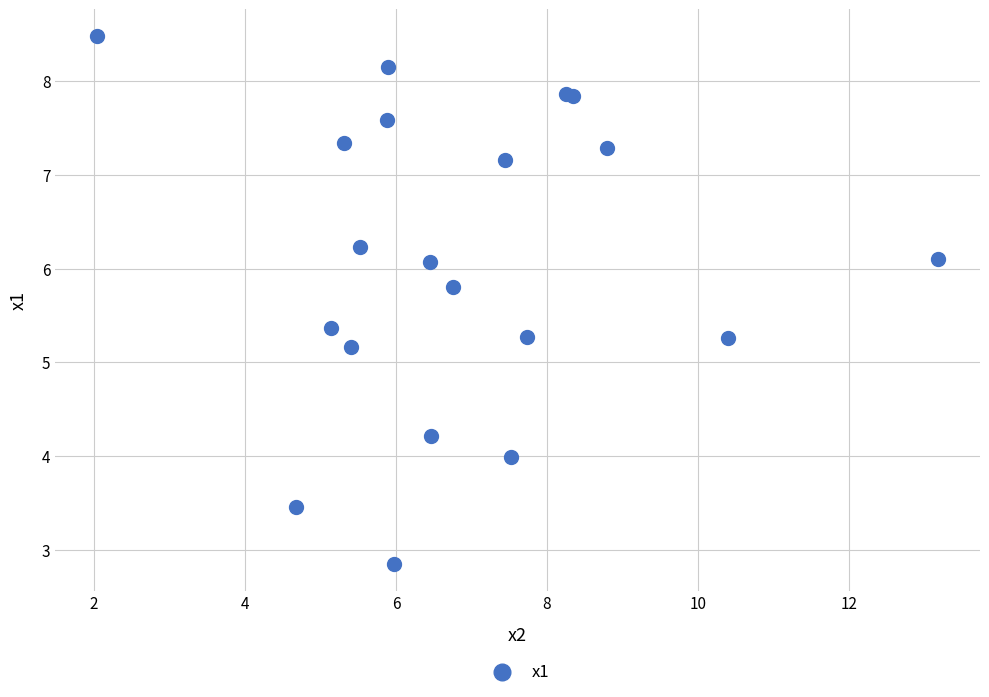

What Y value in the scatter plot is closest to 5?

5.2